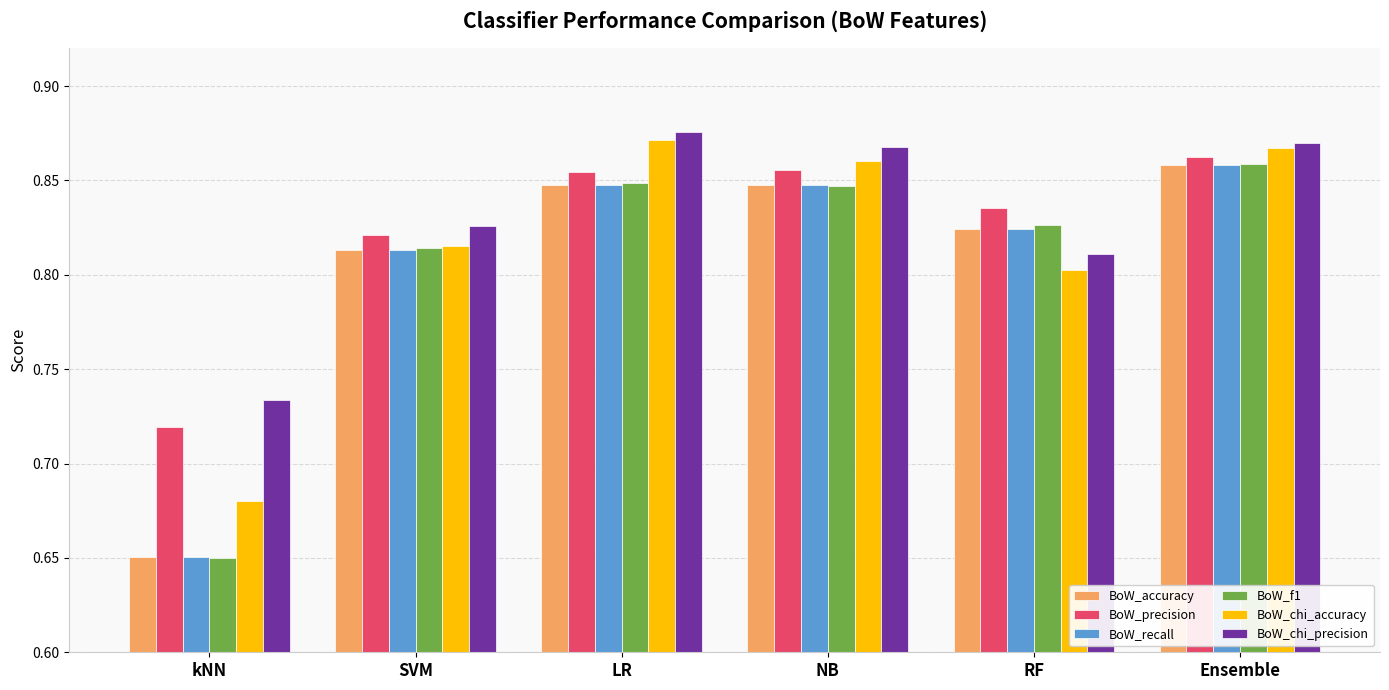

What is the label of the 6th bar from the right?

kNN